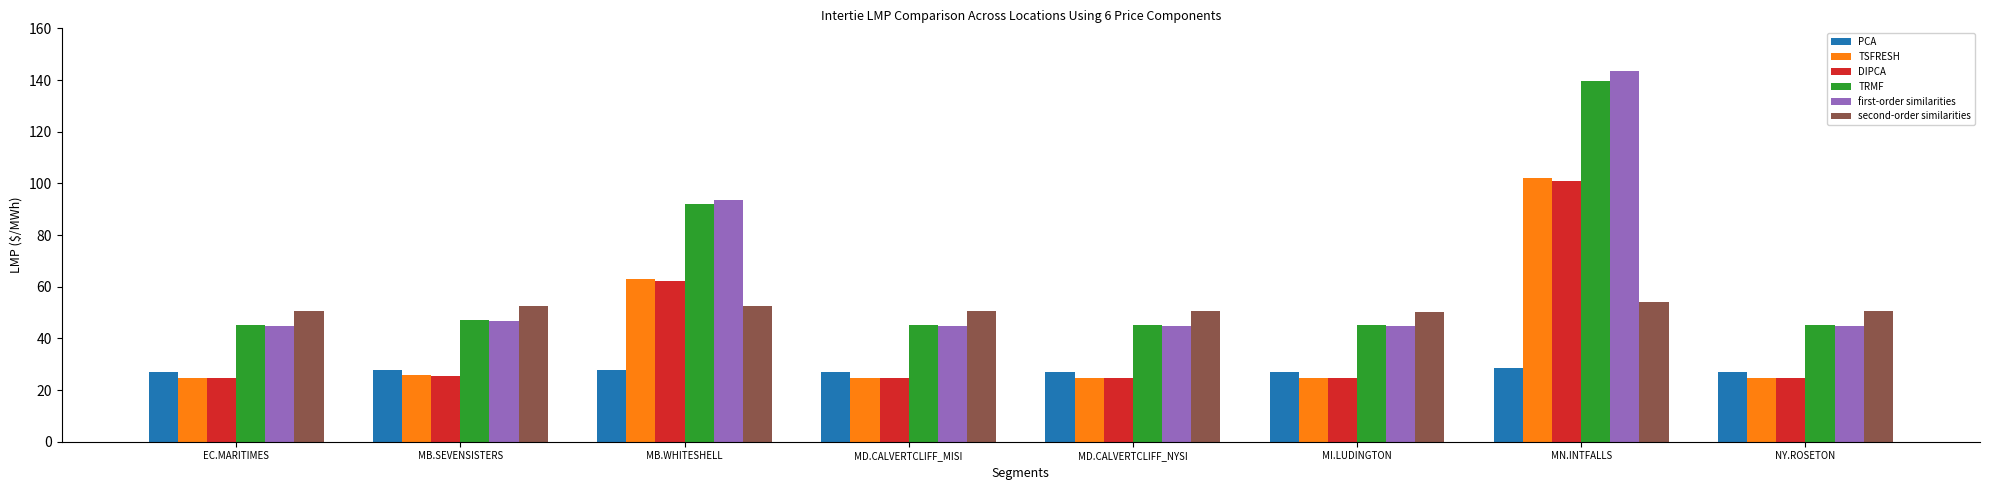

What is the label of the 5th bar from the left?

MD.CALVERTCLIFF_NYSI